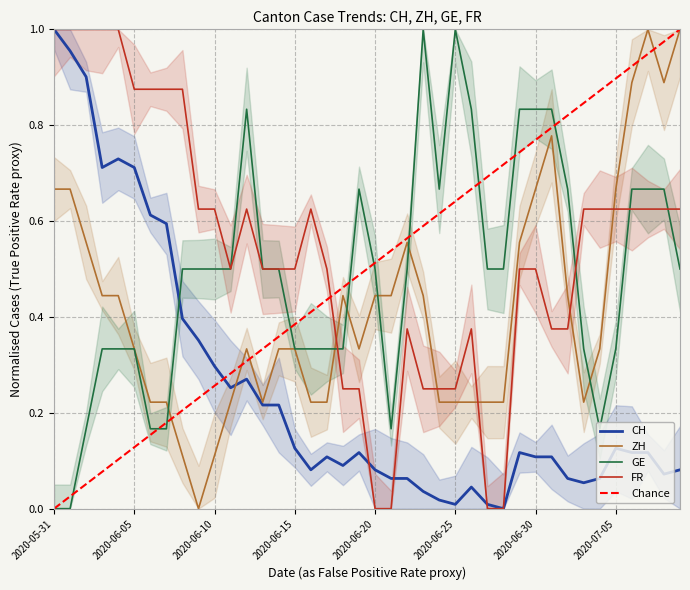

Rank the series at 2020-06-02 from highest to lowest value.

FR, CH, ZH, GE